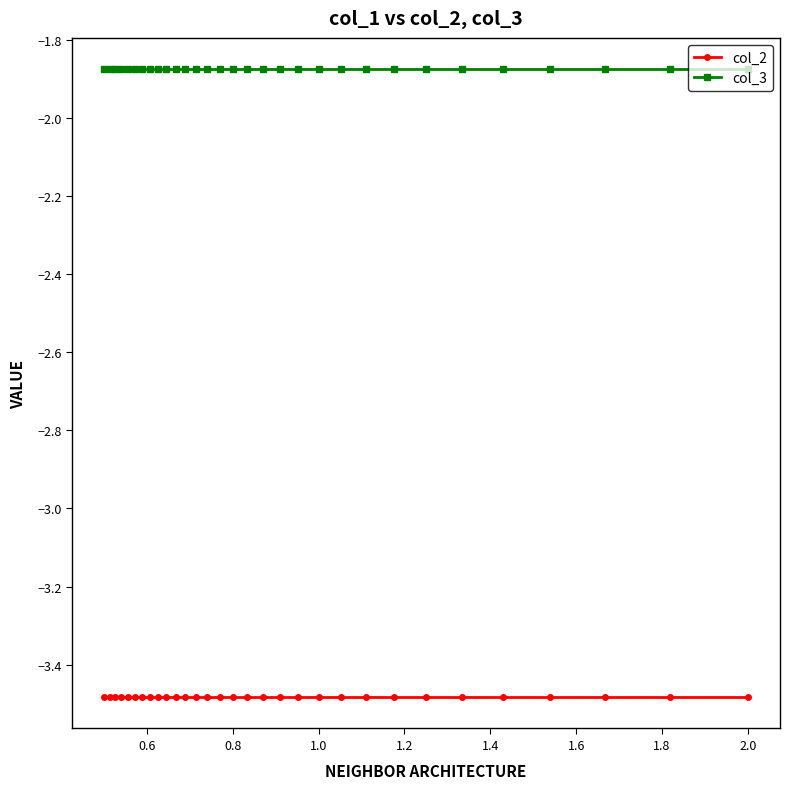

True or false: col_3 and col_2 cross at least once.

False